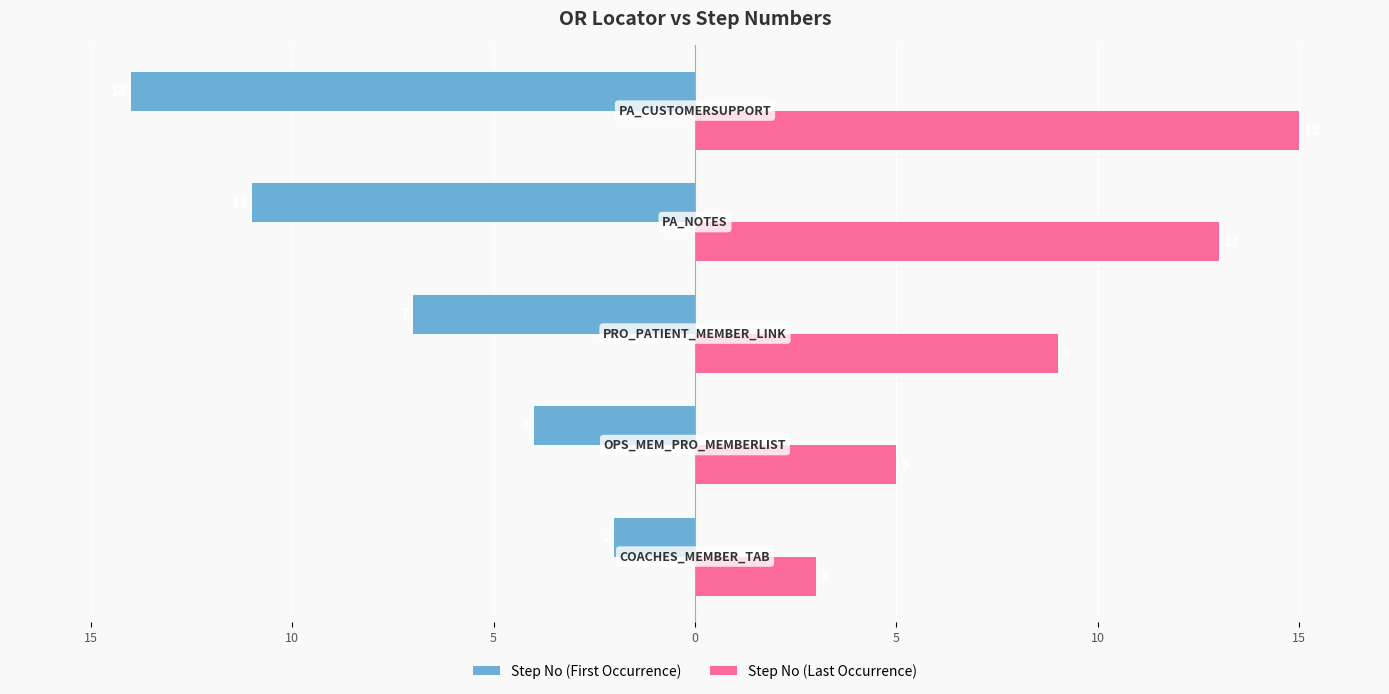

What are all the series names shown in the legend?

Step No (First Occurrence), Step No (Last Occurrence)